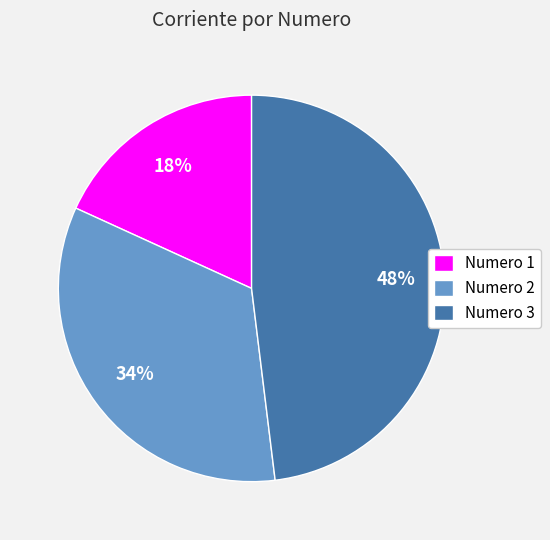

Is the sum of Numero 1 and Numero 2 greater than half?

Yes